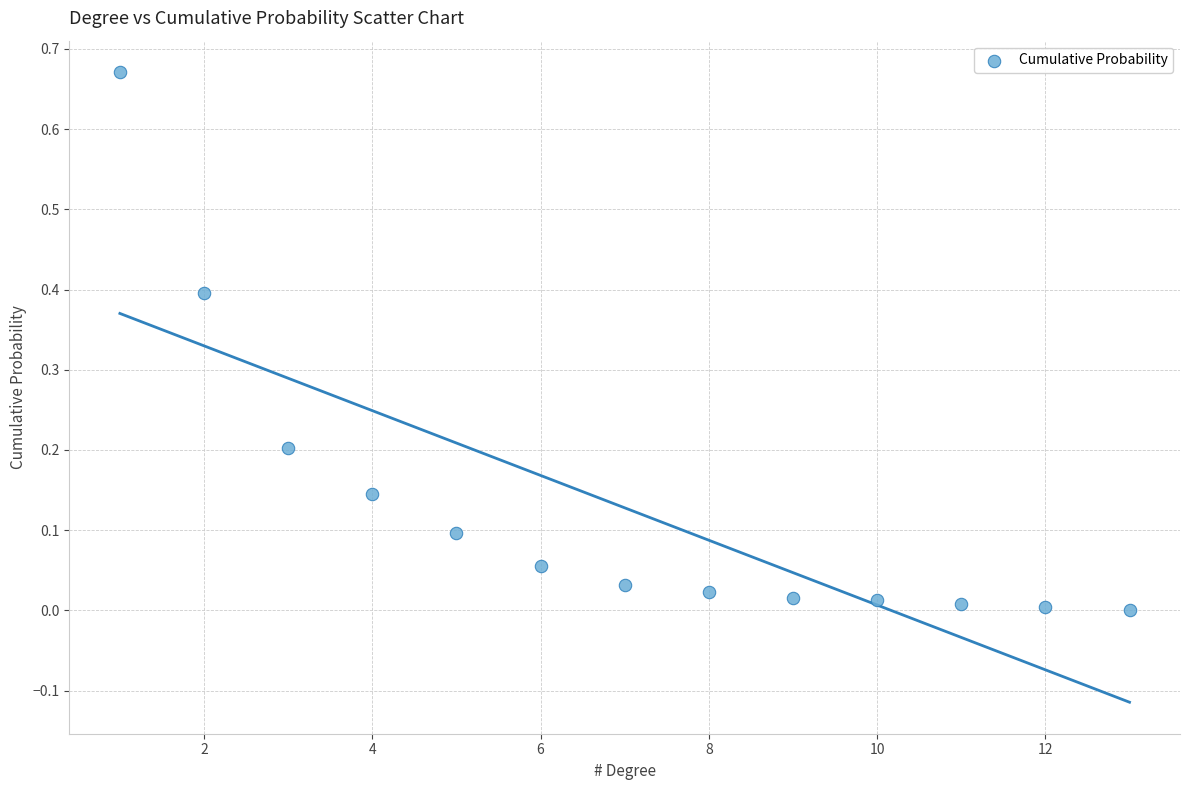

What is the range of X values (max minus min)?

12.0